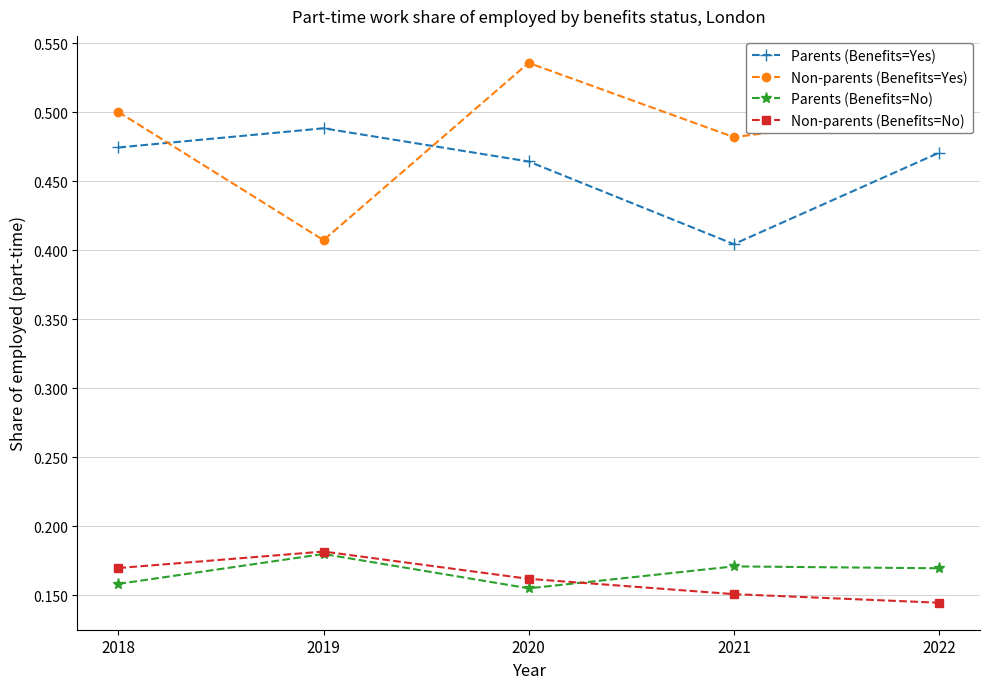

Which series has the widest spread of values?

Non-parents (Benefits=Yes)